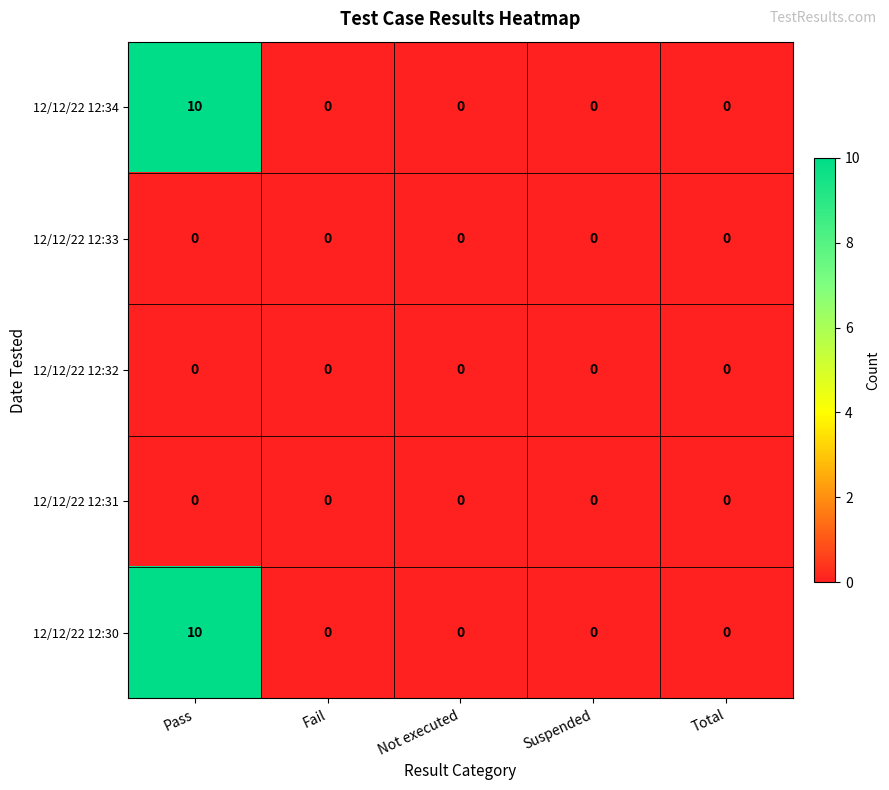

At which label does 12/12/22 12:30 reach its peak?

Pass